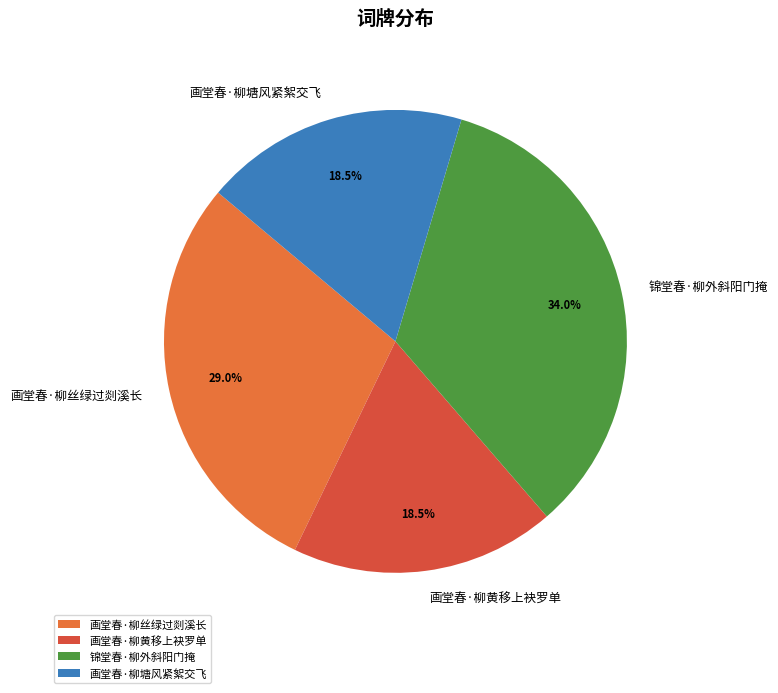

To the nearest percent, what is the difference between the largest and smallest slice percentages?

16%